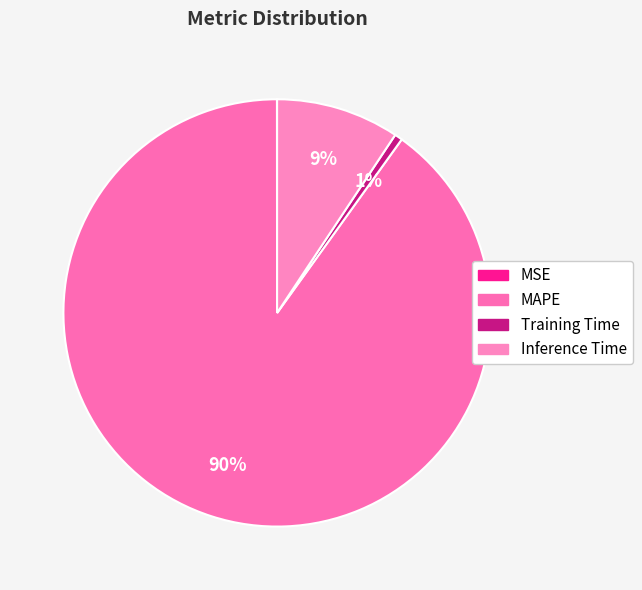

Count the number of slices in the pie.

4